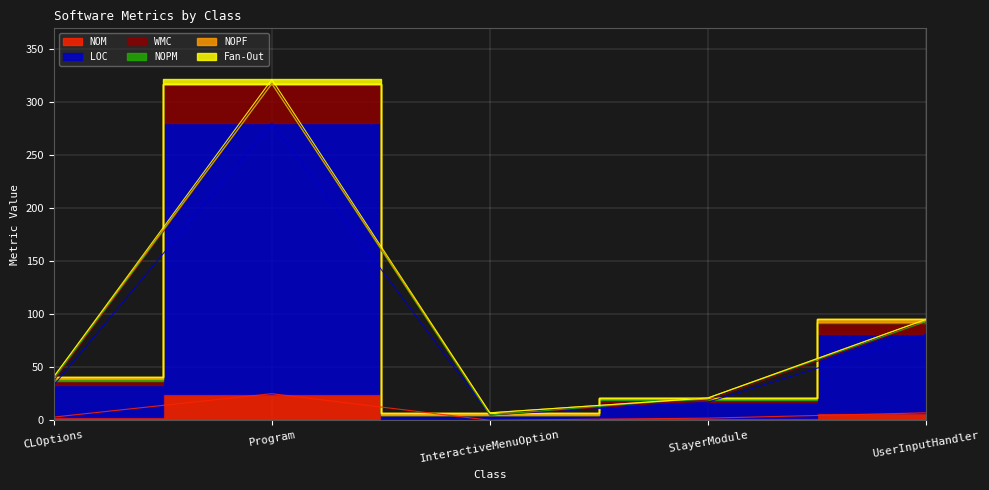

How many data points in LOC are above 33?

2